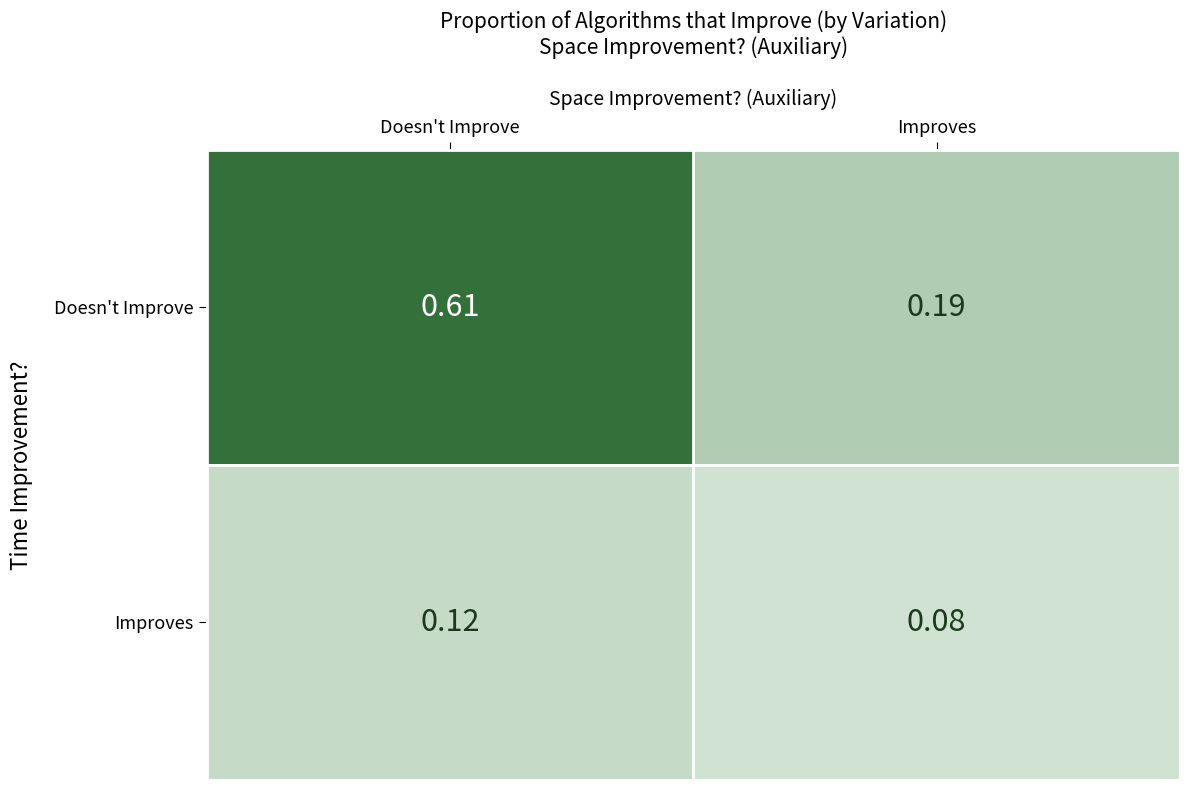

Which category has the lowest value across all series?

Improves